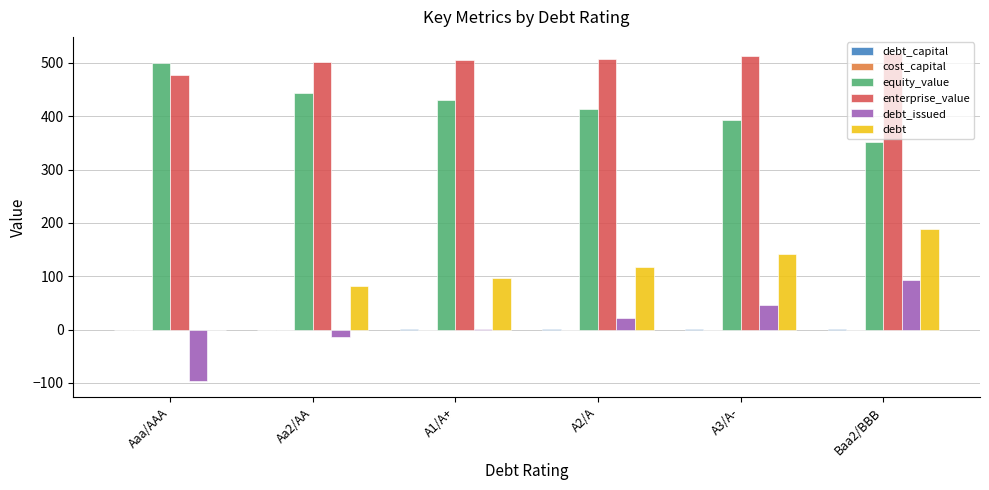

What is the spread (max minus min) of values at Aaa/AAA?

595.6